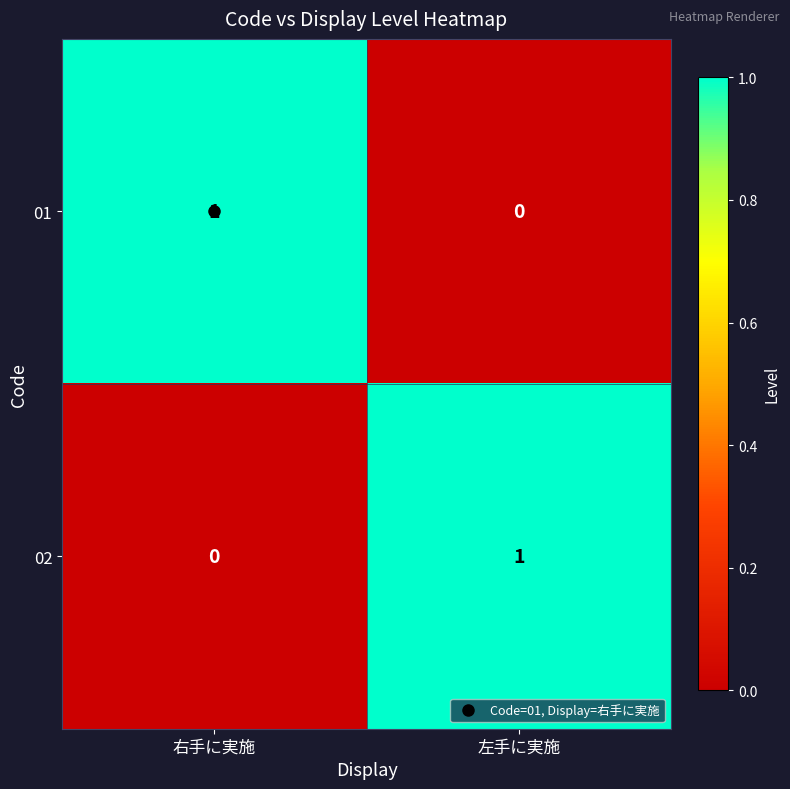

Rank the series at 右手に実施 from lowest to highest value.

02, 01